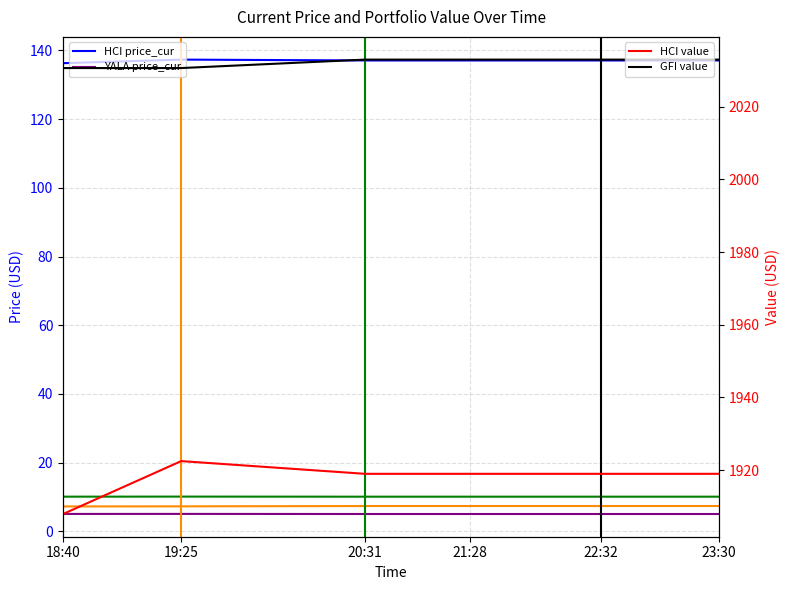

Is it true that HCI equals 45.0 at 22:32?

False